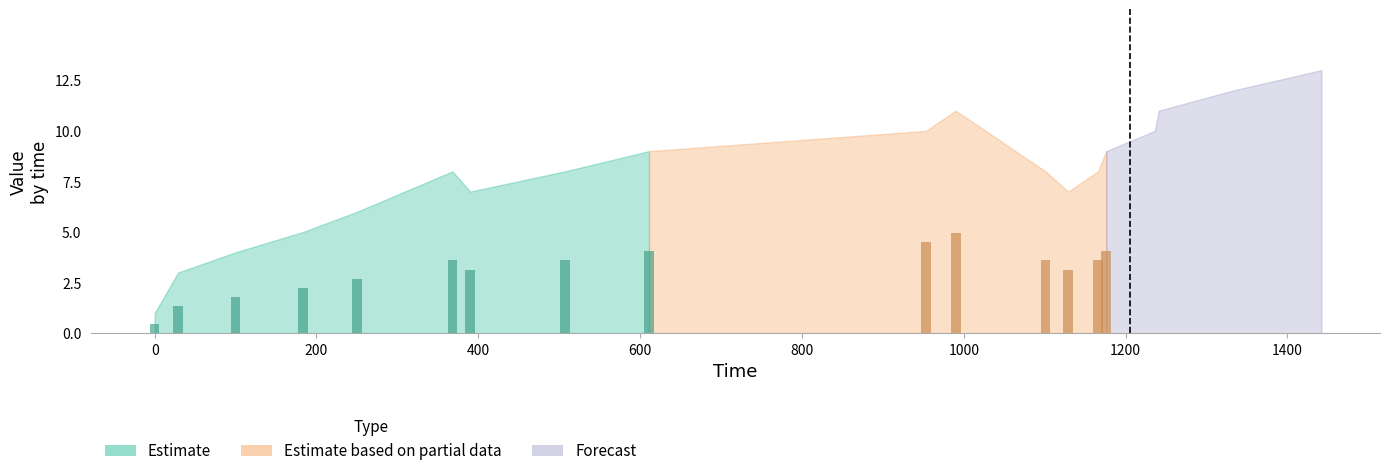

List the labels in order of value, largest first.

1442, 1333, 990, 1241, 953, 1236, 611, 1176, 368, 507, 1101, 1166, 390, 1129, 250, 183, 100, 29, 0